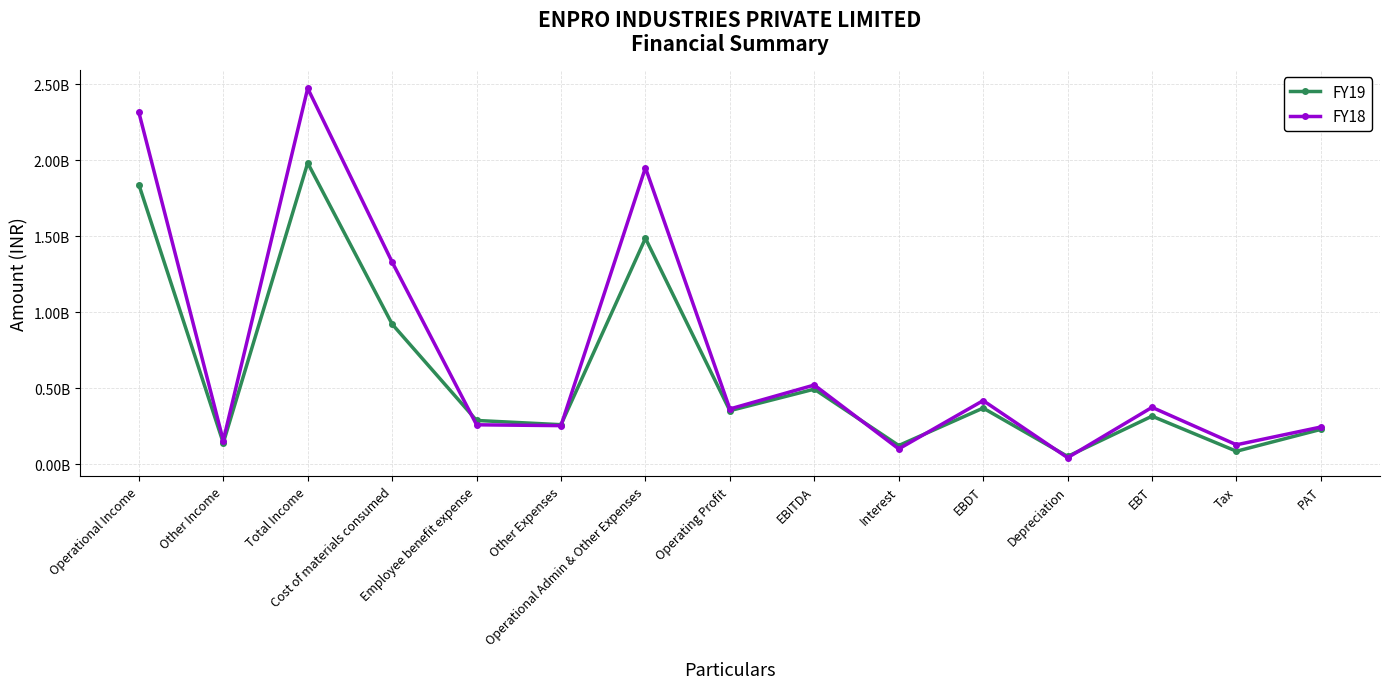

At how many categories does at least one series exceed 1521600133?

3